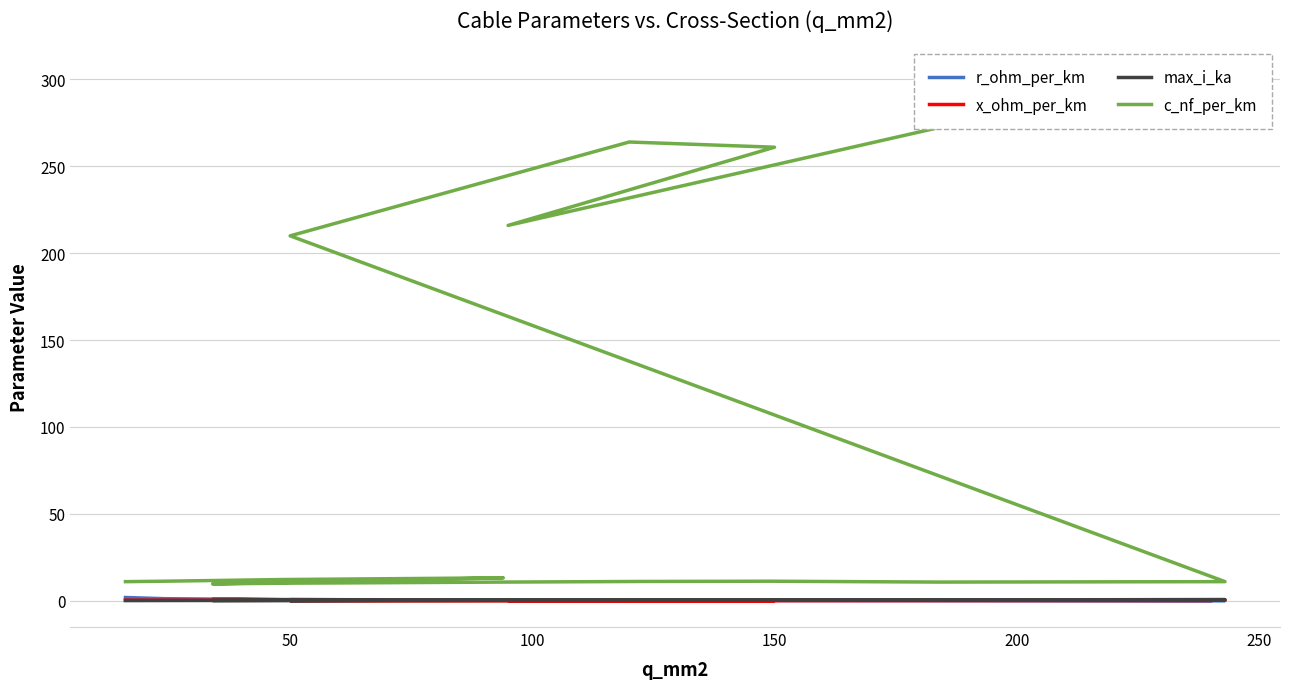

Reading left to right, what are all the values shown in this chart?

r_ohm_per_km: 1.9	1.2	0.6	0.3	0.8	0.6	0.4	0.3	0.2	0.2	0.2	0.1	0.6	0.2	0.2	0.3	0.2	0.1
x_ohm_per_km: 0.3	0.3	0.3	0.3	0.4	0.3	0.3	0.3	0.3	0.3	0.3	0.3	0.1	0.1	0.1	0.1	0.1	0.1
max_i_ka: 0.1	0.1	0.2	0.3	0.2	0.2	0.3	0.3	0.4	0.5	0.5	0.6	0.1	0.2	0.3	0.3	0.4	0.4
c_nf_per_km: 11.0	11.2	12.2	13.2	9.7	10.1	10.4	10.8	11.1	11.2	10.8	11.0	210.0	264.0	261.0	216.0	273.0	304.0